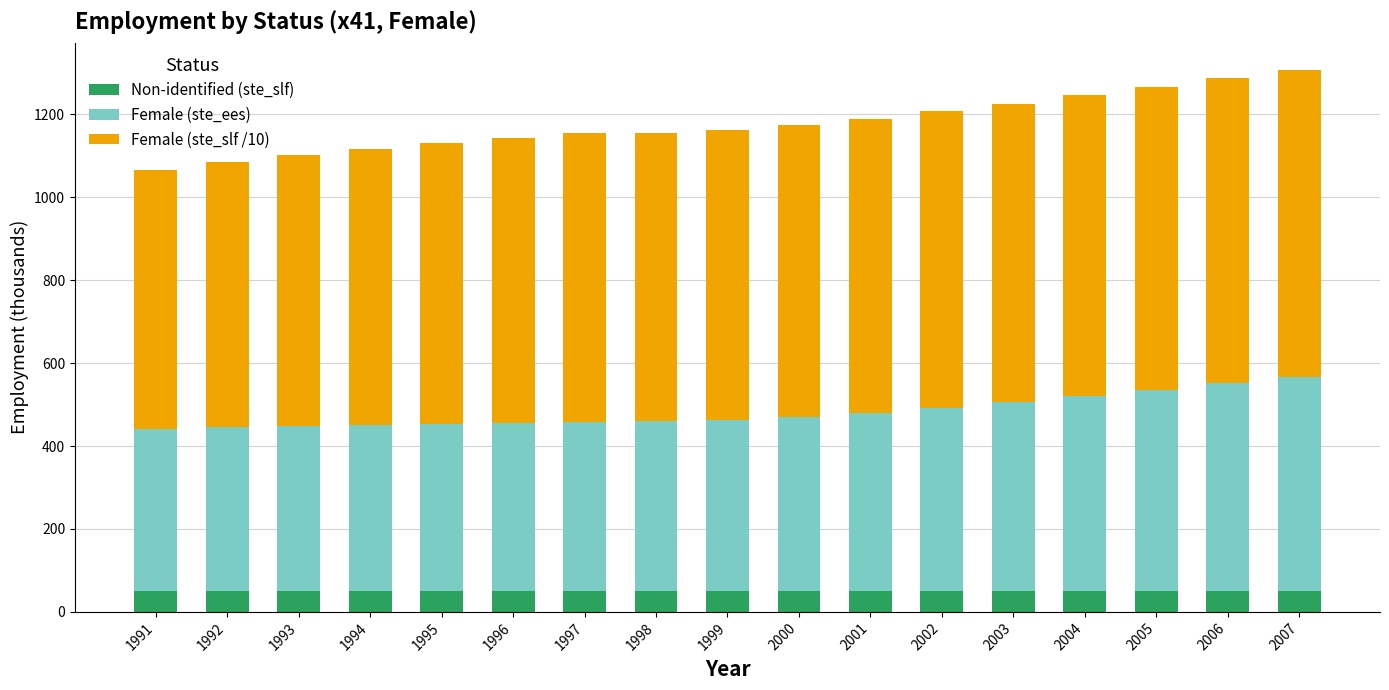

What is the highest value of the Non-identified (ste_slf) series?

50.0